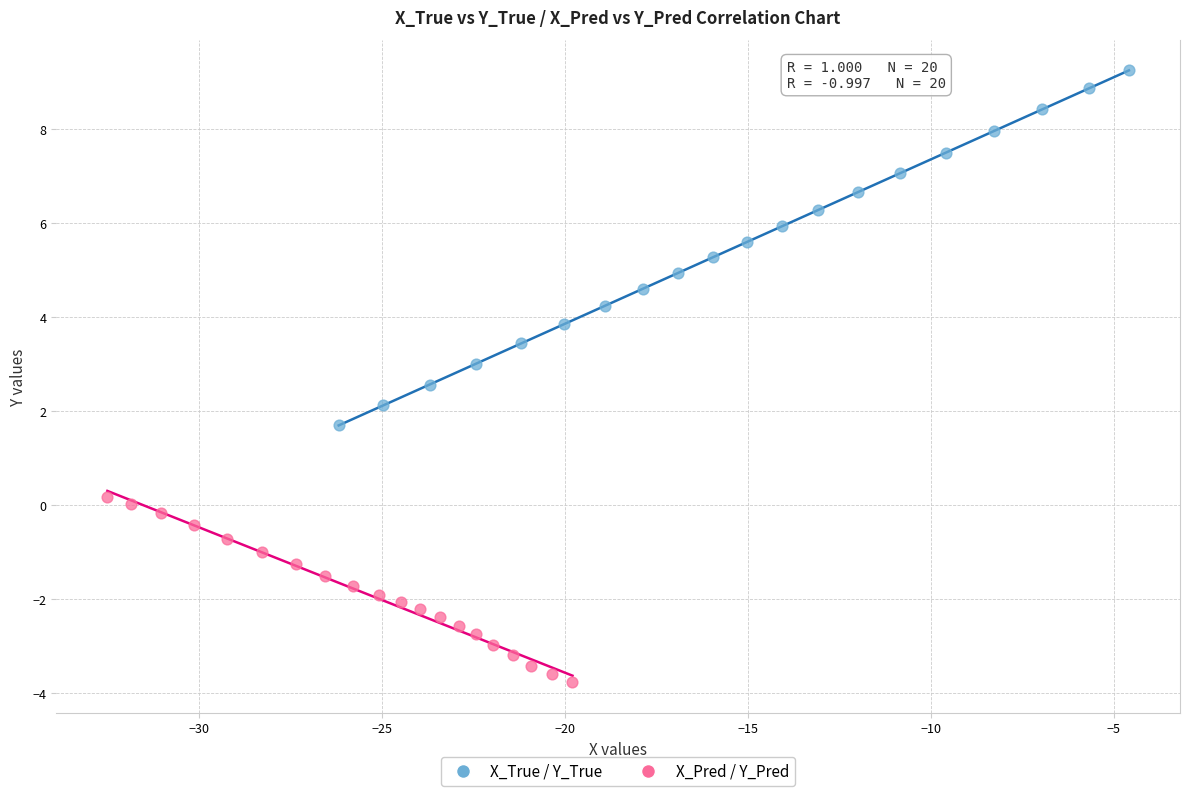

What are all the series names shown in the legend?

X_True / Y_True, X_Pred / Y_Pred